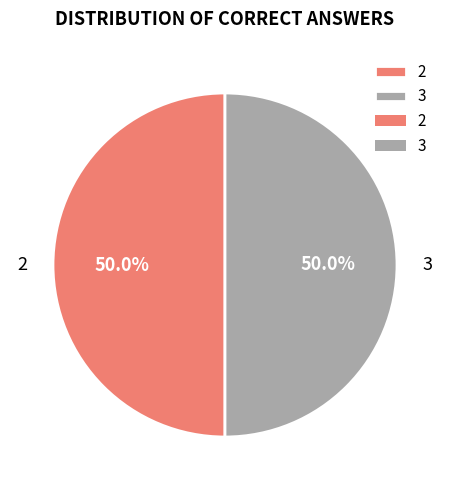

What is the ratio of the value at 2 to the value at 3?

1.0